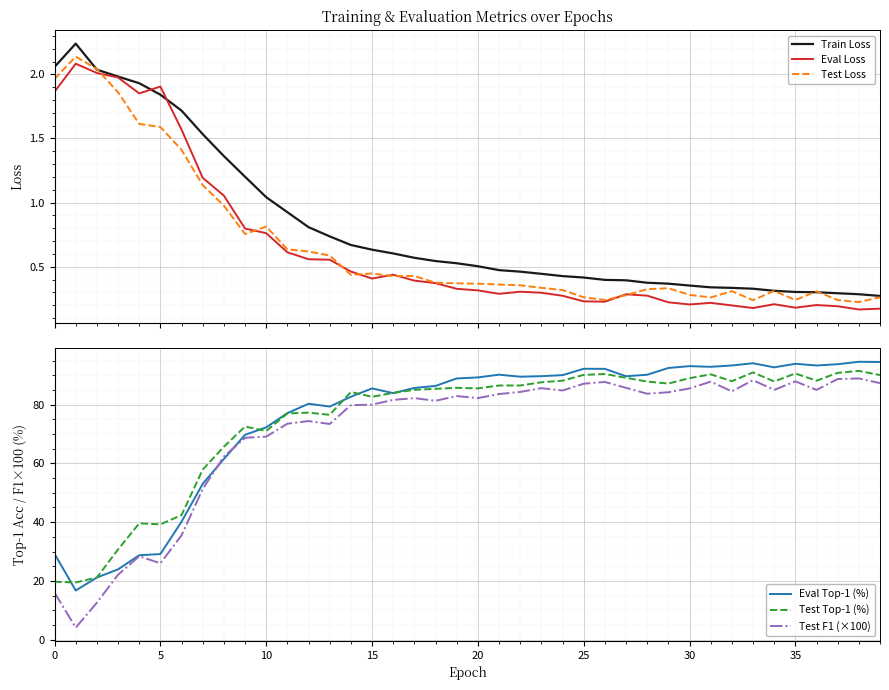

What is the minimum value for Eval Top-1 (%)?

16.8